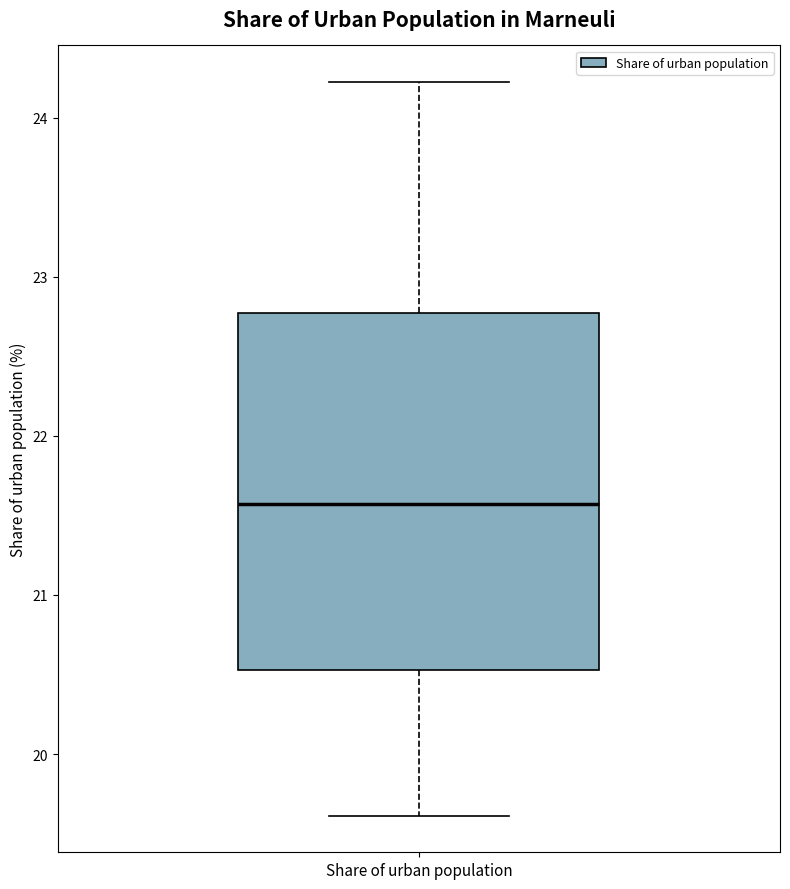

Transcribe this box plot: give where the median line is, the range the box spans, and where the two whiskers end, as read against the y-axis. The values are not printed on the chart, so give them approximately, as read against the axis.

median 21.6, box 20.5 to 22.8, whiskers 19.6 to 24.2